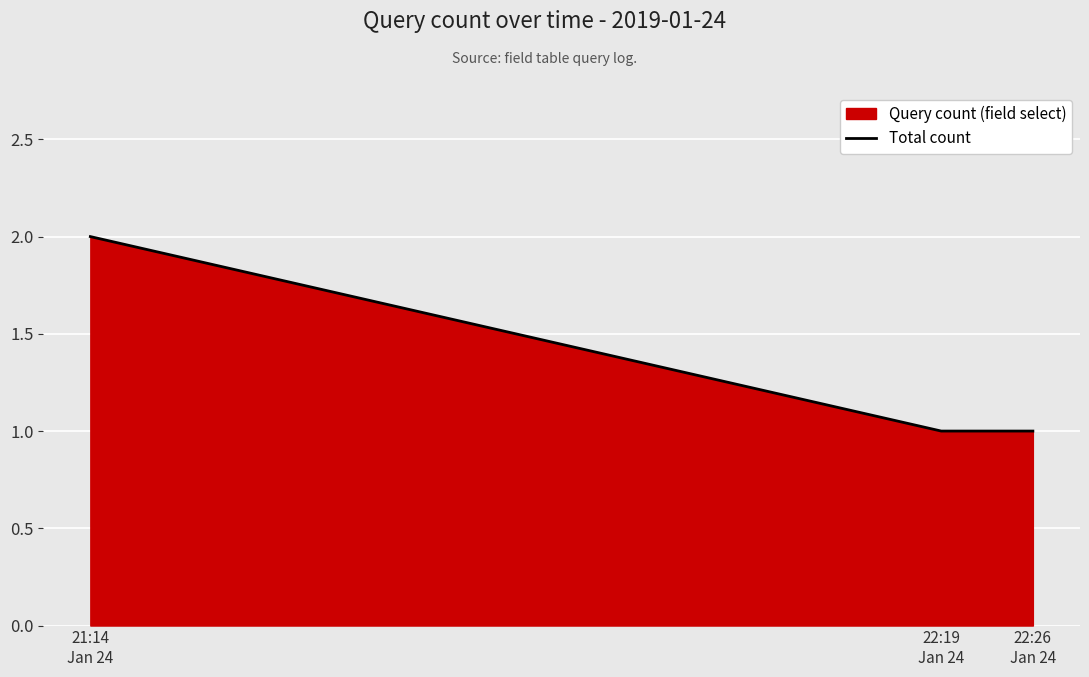

Which label corresponds to the largest value in the chart?

21:14
Jan 24